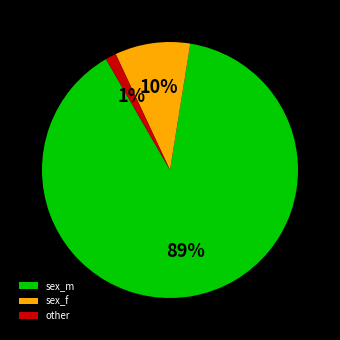

The sex_f slice represents 1% of the pie. True or false?

False